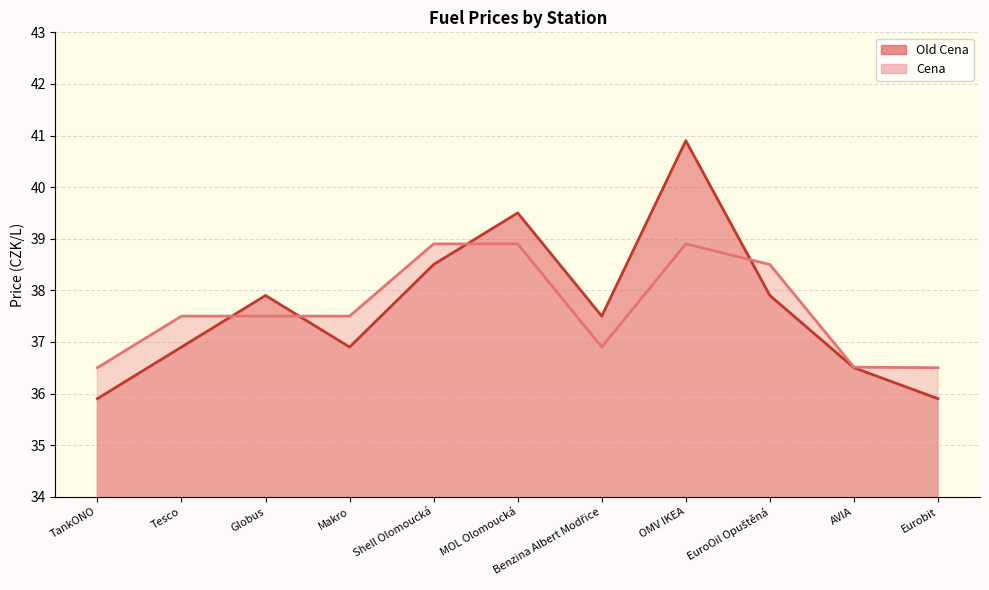

How many lines are shown in the chart?

2